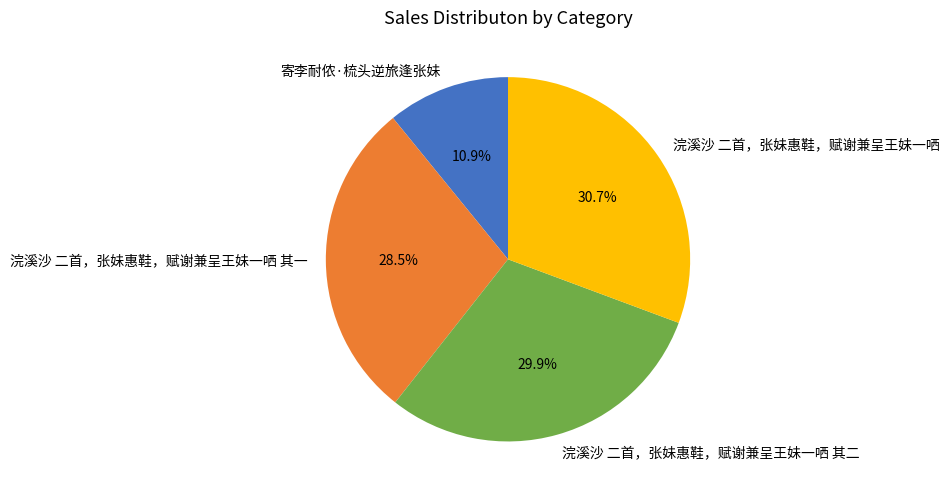

True or false: 寄李耐侬·梳头逆旅逢张妹 accounts for 11% of the total.

True